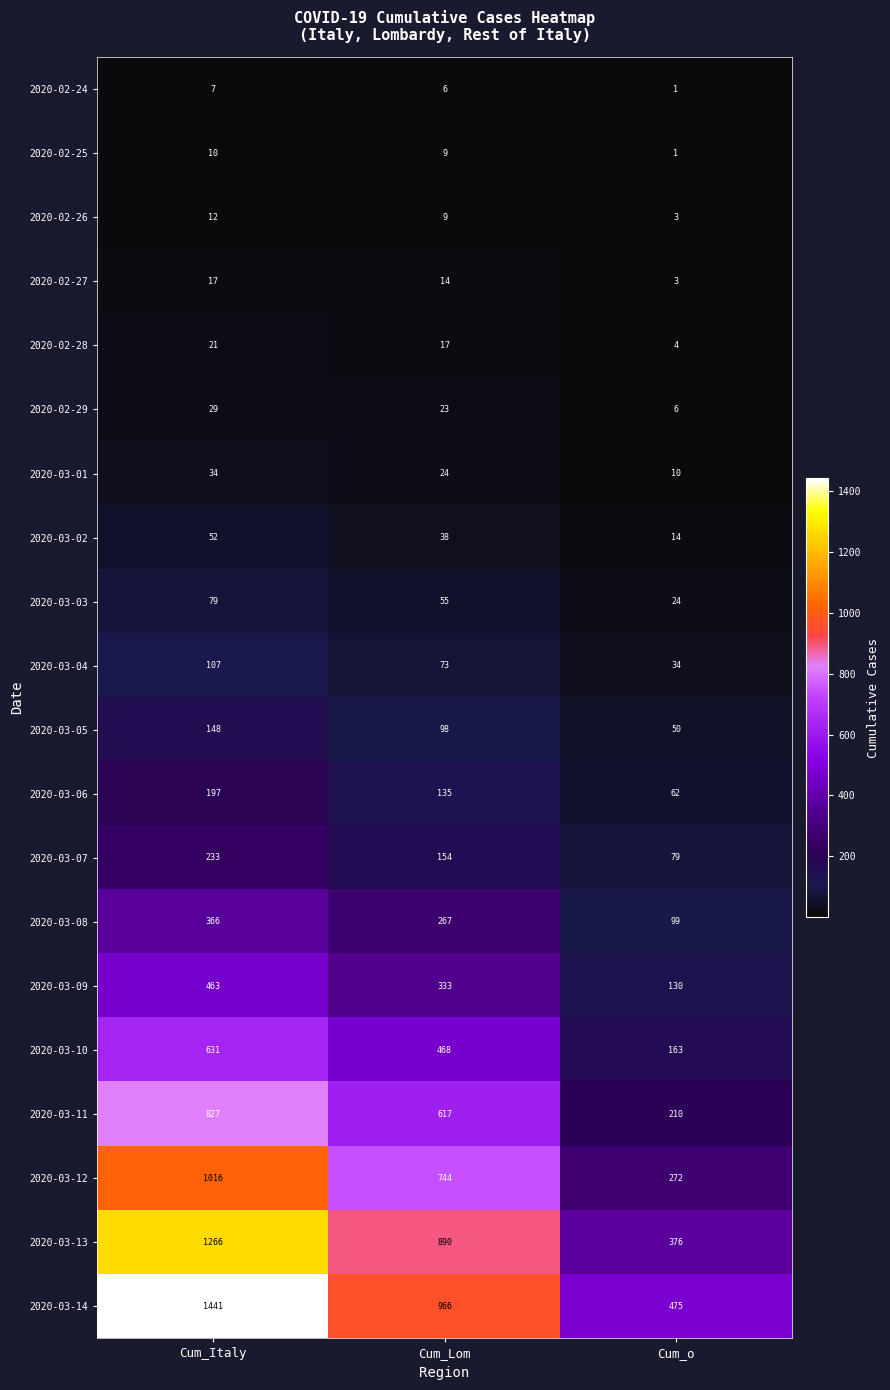

What is the spread (max minus min) of values at Cum_o?

474